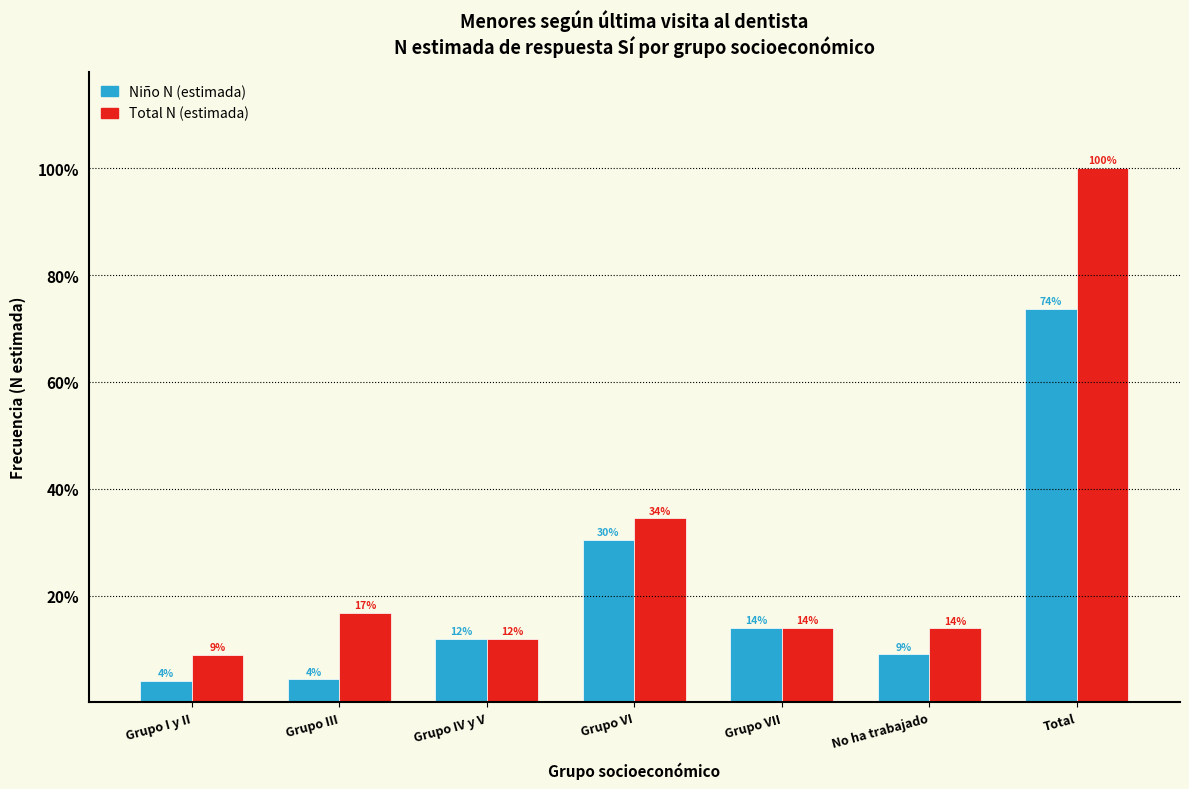

Does the chart contain stacked bars?

No